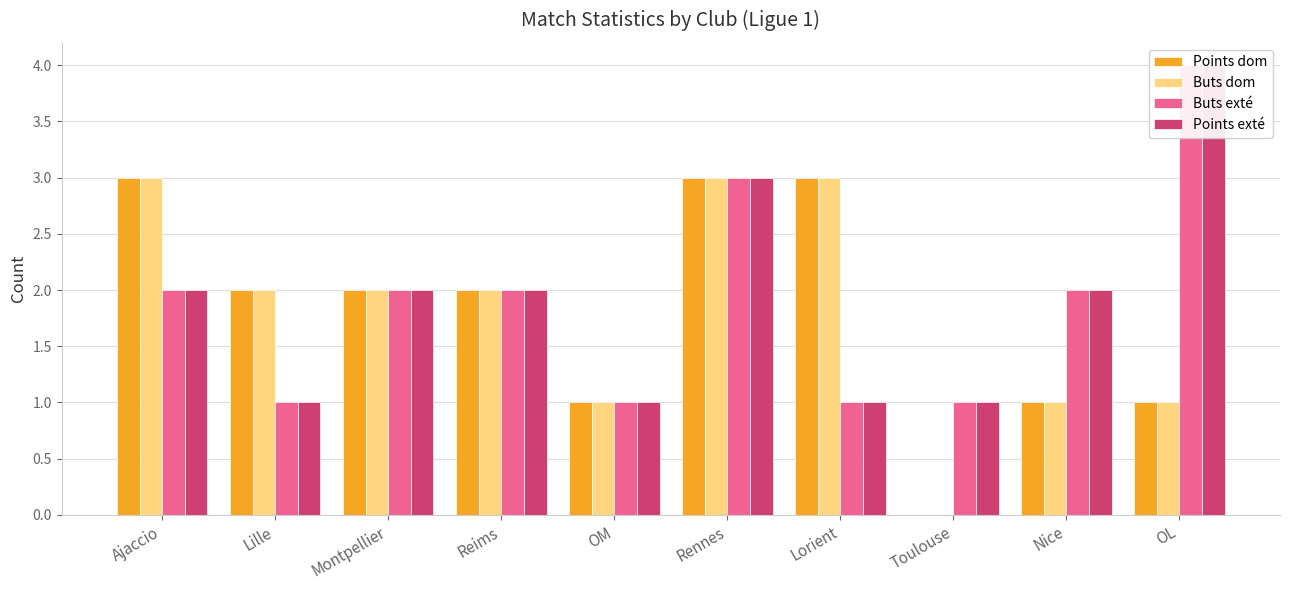

What is the sum of the Points exté values at Reims and Toulouse?

3